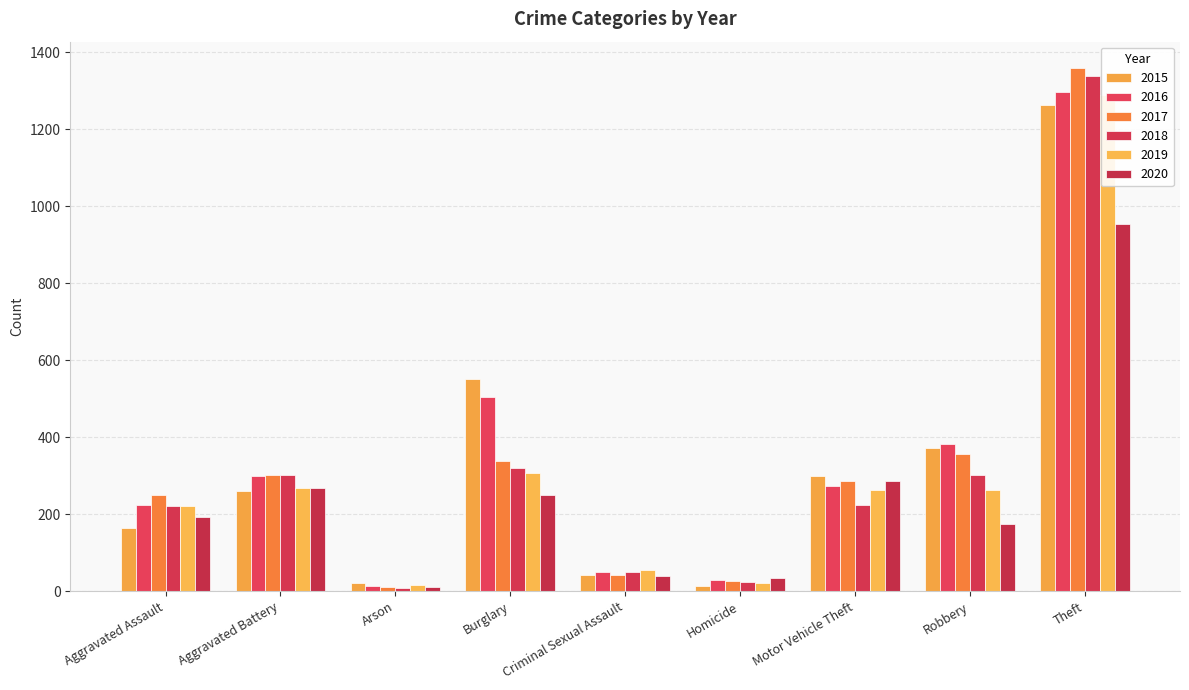

Reading left to right, list all the values displayed in this chart.

2015: 164	259	22	552	43	13	299	372	1263
2016: 225	298	14	505	51	28	272	381	1297
2017: 251	303	12	339	41	27	285	356	1359
2018: 220	302	8	319	51	23	225	302	1337
2019: 220	267	16	308	55	21	262	263	1288
2020: 192	268	12	250	40	34	287	174	954